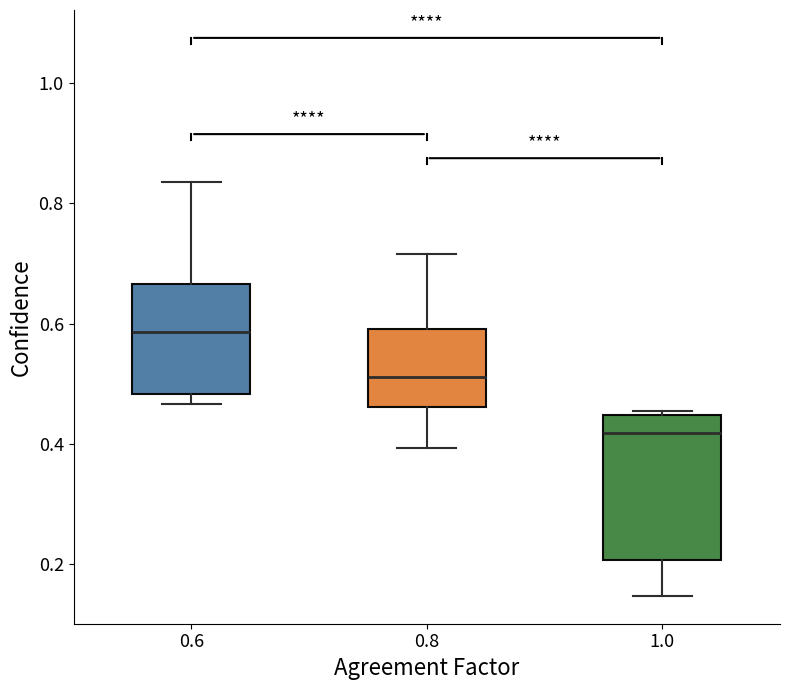

Reading left to right, transcribe this box plot: for each box, give where its median line is, the range the box spans, and where its two whiskers end, as read against the y-axis. The values are not printed on the chart, so give them approximately, as read against the axis.

0.6: median 0.58, box 0.48 to 0.66, whiskers 0.46 to 0.84
0.8: median 0.52, box 0.46 to 0.60, whiskers 0.40 to 0.72
1.0: median 0.42, box 0.20 to 0.44, whiskers 0.14 to 0.46